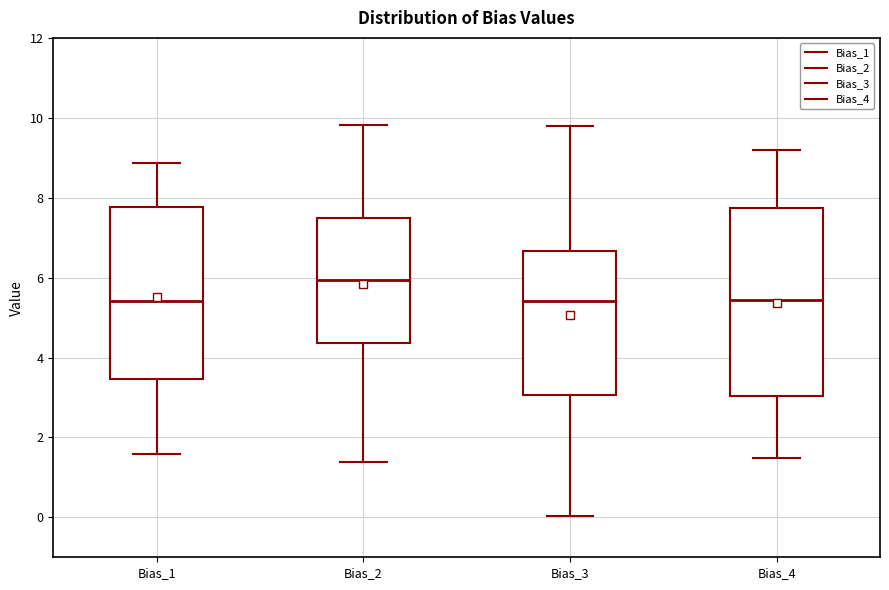

Reading left to right, read every box against the y-axis: the position of its median line, the range the box covers, and the ends of its whiskers. The values are not printed on the chart, so give them approximately, as read against the axis.

Bias_1: median 5.4, box 3.4 to 7.8, whiskers 1.6 to 8.8
Bias_2: median 6.0, box 4.4 to 7.4, whiskers 1.4 to 9.8
Bias_3: median 5.4, box 3.0 to 6.6, whiskers 0.0 to 9.8
Bias_4: median 5.4, box 3.0 to 7.8, whiskers 1.4 to 9.2